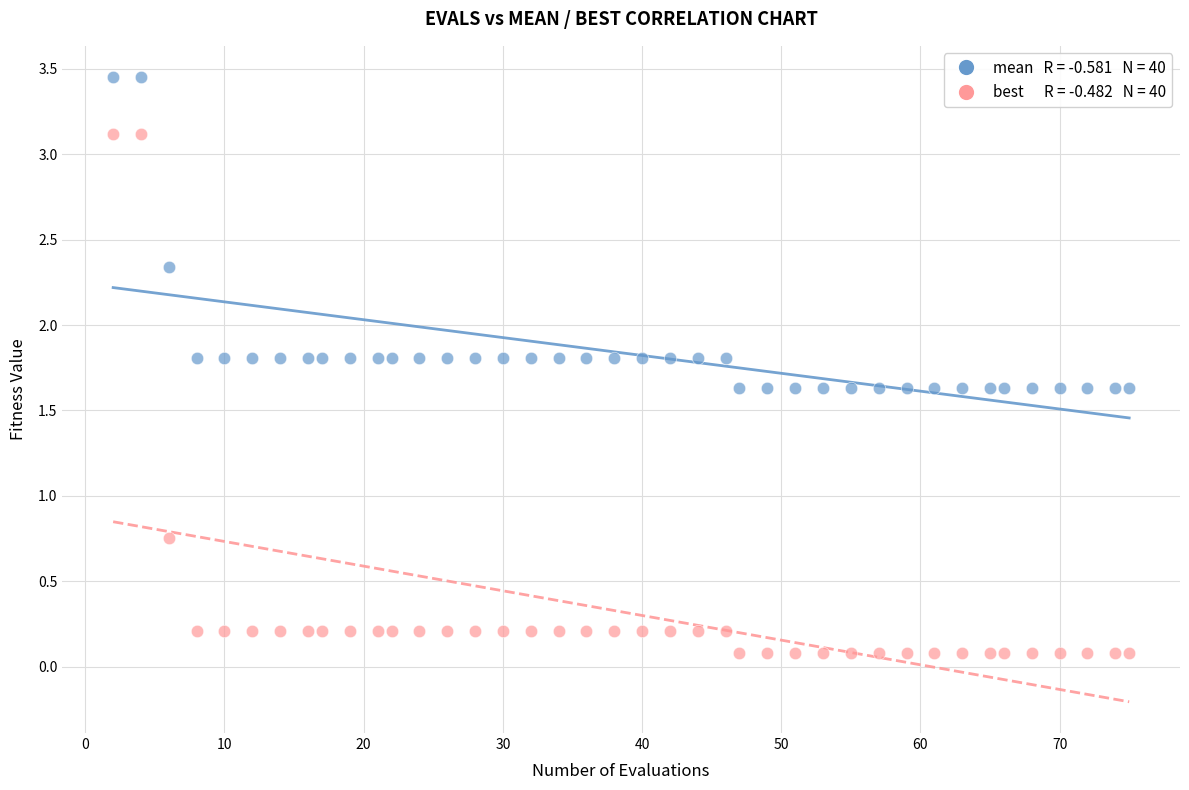

Across all data points, what is the range of Y values (max minus min)?

3.4